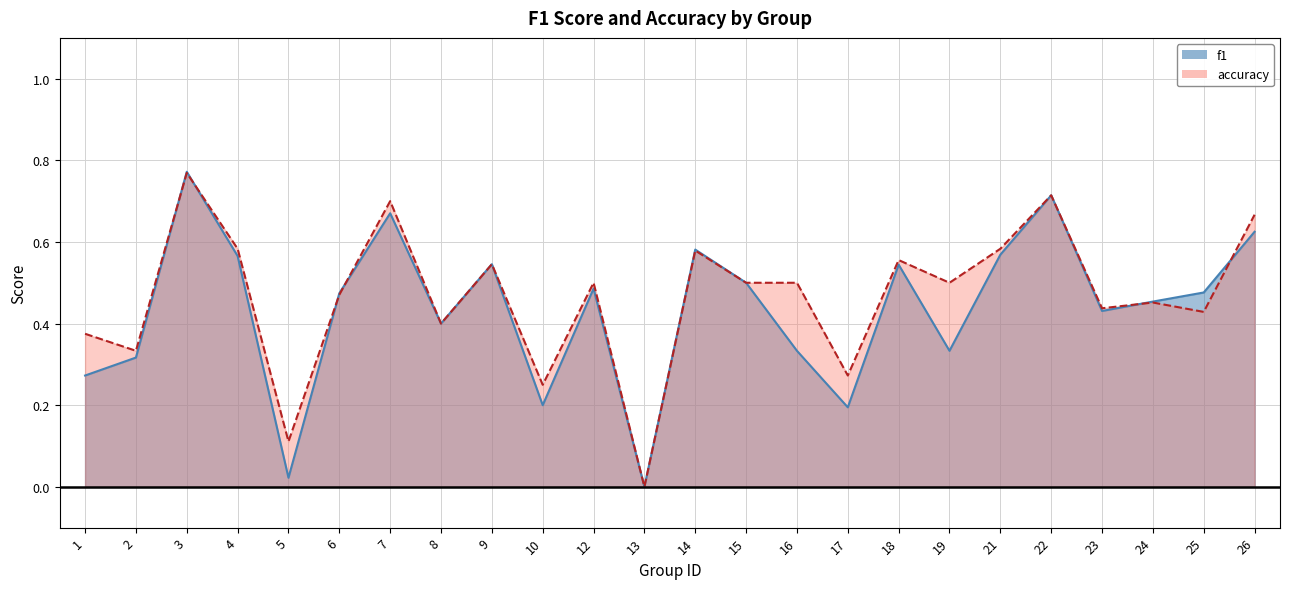

Between which two adjacent categories do f1 and accuracy first intersect?

2 and 3